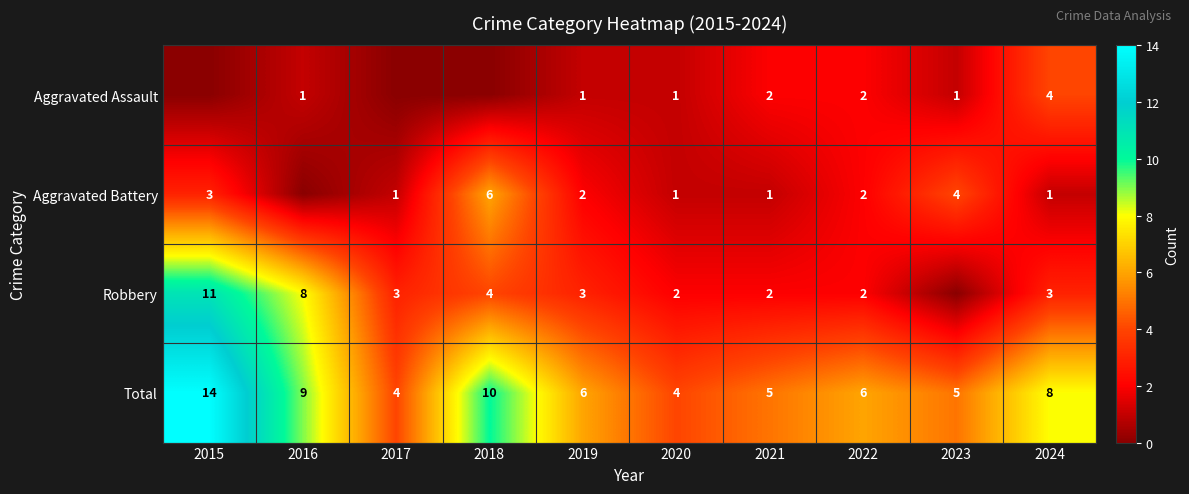

True or false: Robbery has a value of 2 at 2021.

True